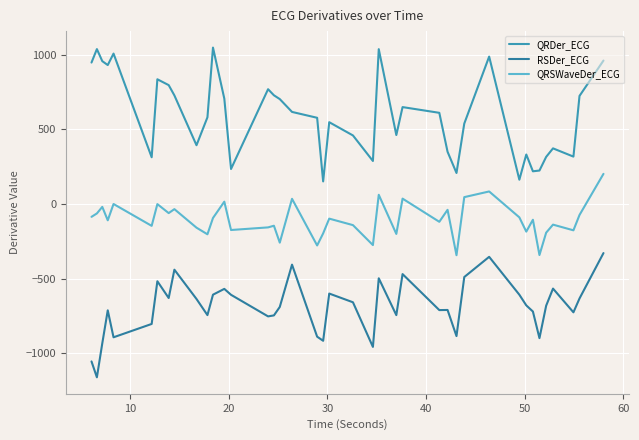

Does the chart have visible grid lines?

Yes